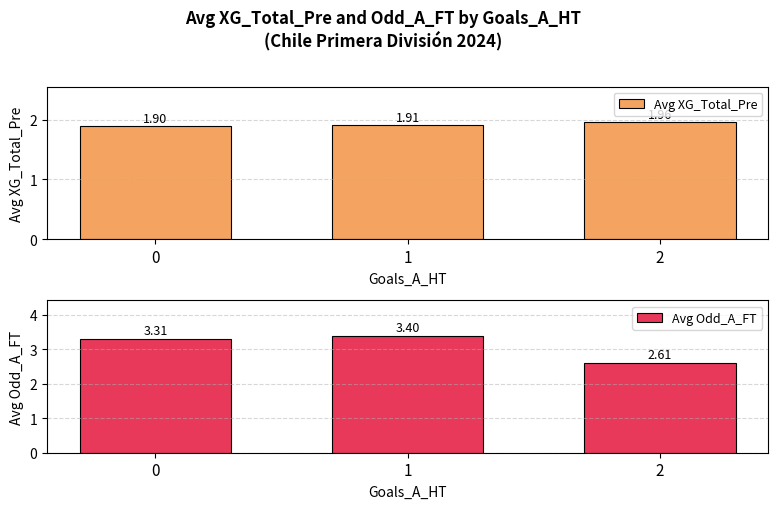

Reading right to left, transcribe all the data shown in this chart.

Avg XG_Total_Pre: 2.0	1.9	1.9
Avg Odd_A_FT: 2.6	3.4	3.3